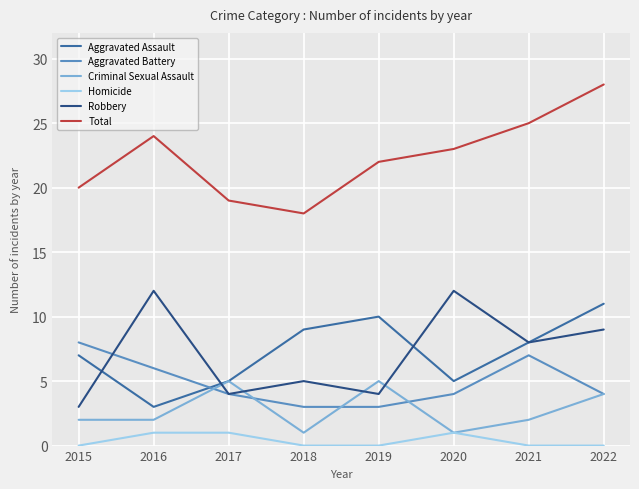

At which category does the chart reach its peak across all series?

2022